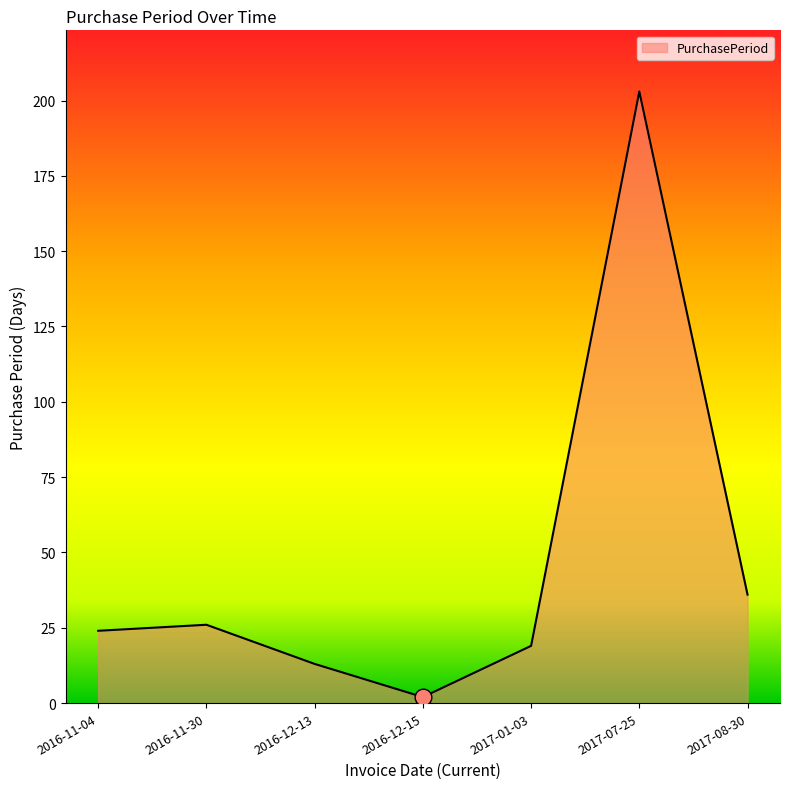

How many lines are shown in the chart?

1